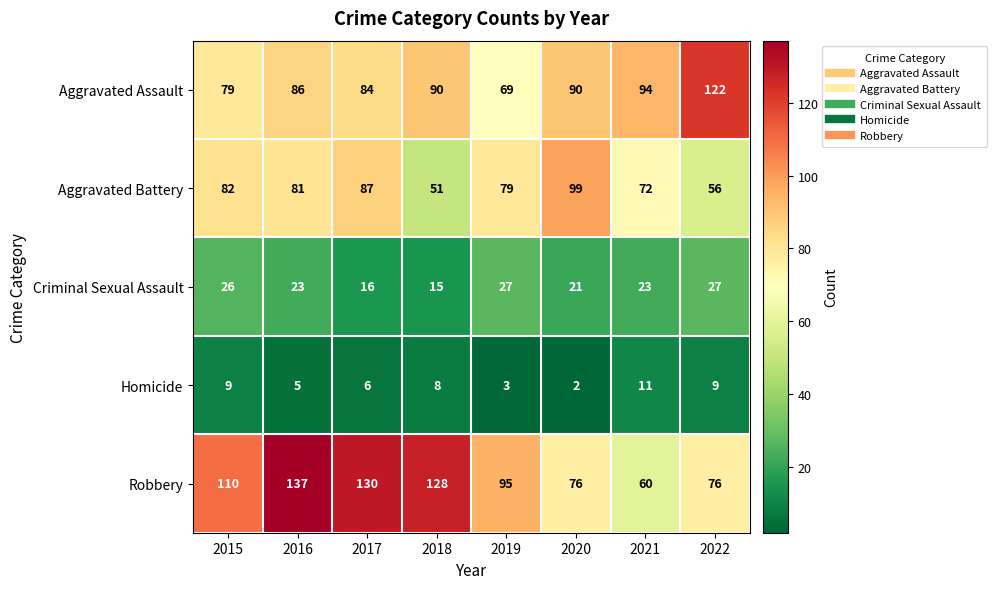

The value of Aggravated Battery at 2019 is 79. True or false?

True